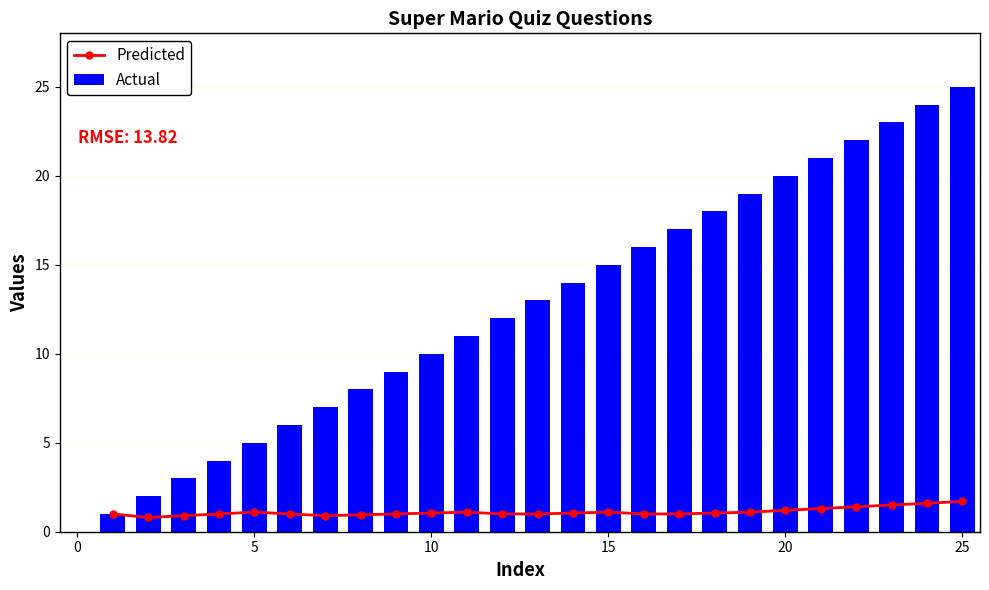

What is the sum of all Actual values?

325